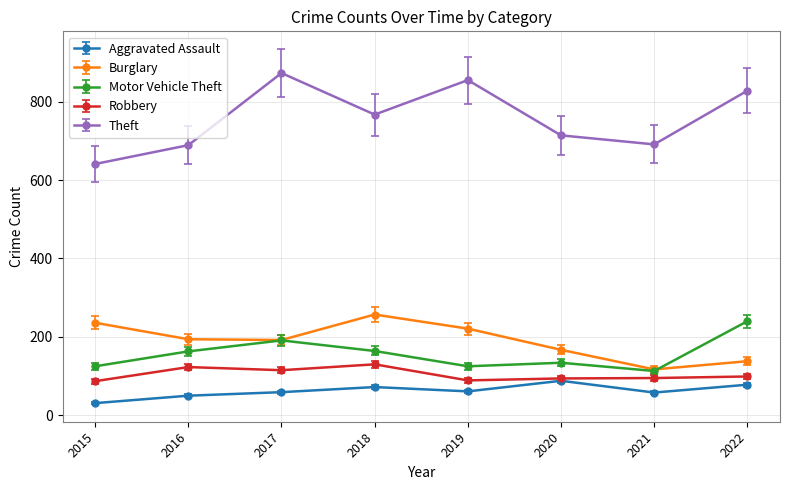

At which label is Theft closest to 757?

2018